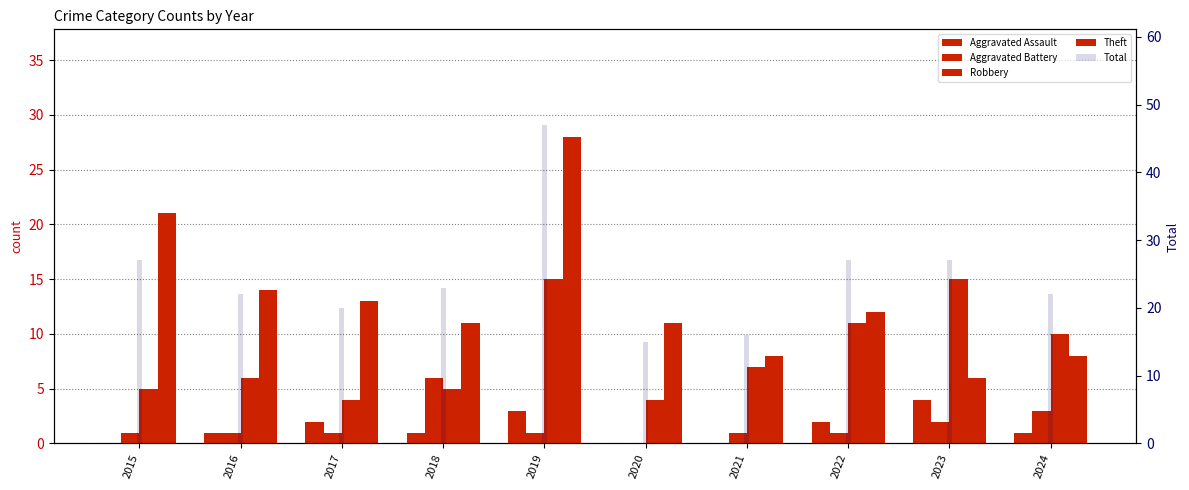

Reading left to right, list all the values displayed in this chart.

Aggravated Assault: 2015=0	2016=1	2017=2	2018=1	2019=3	2020=0	2021=0	2022=2	2023=4	2024=1
Aggravated Battery: 2015=1	2016=1	2017=1	2018=6	2019=1	2020=0	2021=1	2022=1	2023=2	2024=3
Robbery: 2015=5	2016=6	2017=4	2018=5	2019=15	2020=4	2021=7	2022=11	2023=15	2024=10
Theft: 2015=21	2016=14	2017=13	2018=11	2019=28	2020=11	2021=8	2022=12	2023=6	2024=8
Total: 2015=27	2016=22	2017=20	2018=23	2019=47	2020=15	2021=16	2022=27	2023=27	2024=22